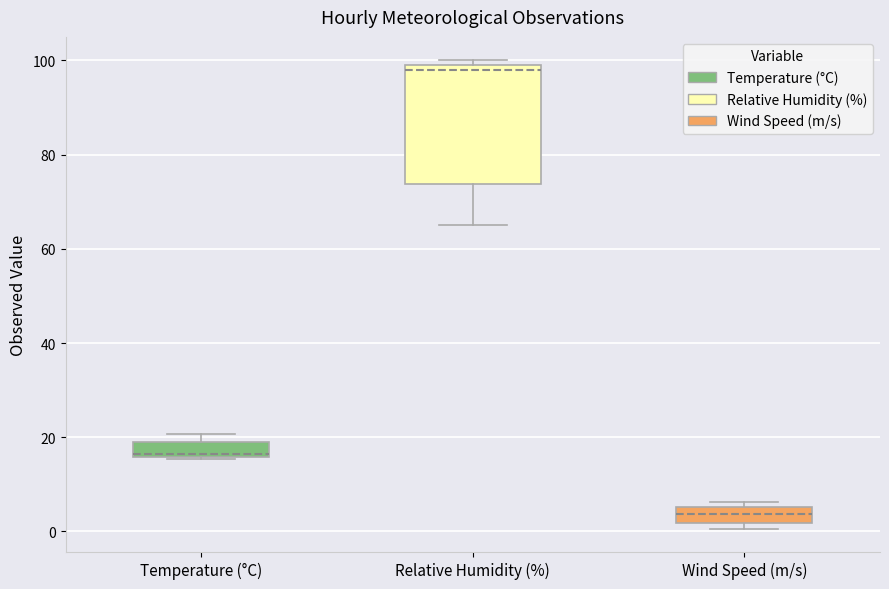

Which box is the tallest, from its lower edge to its upper edge?

Relative Humidity (%)